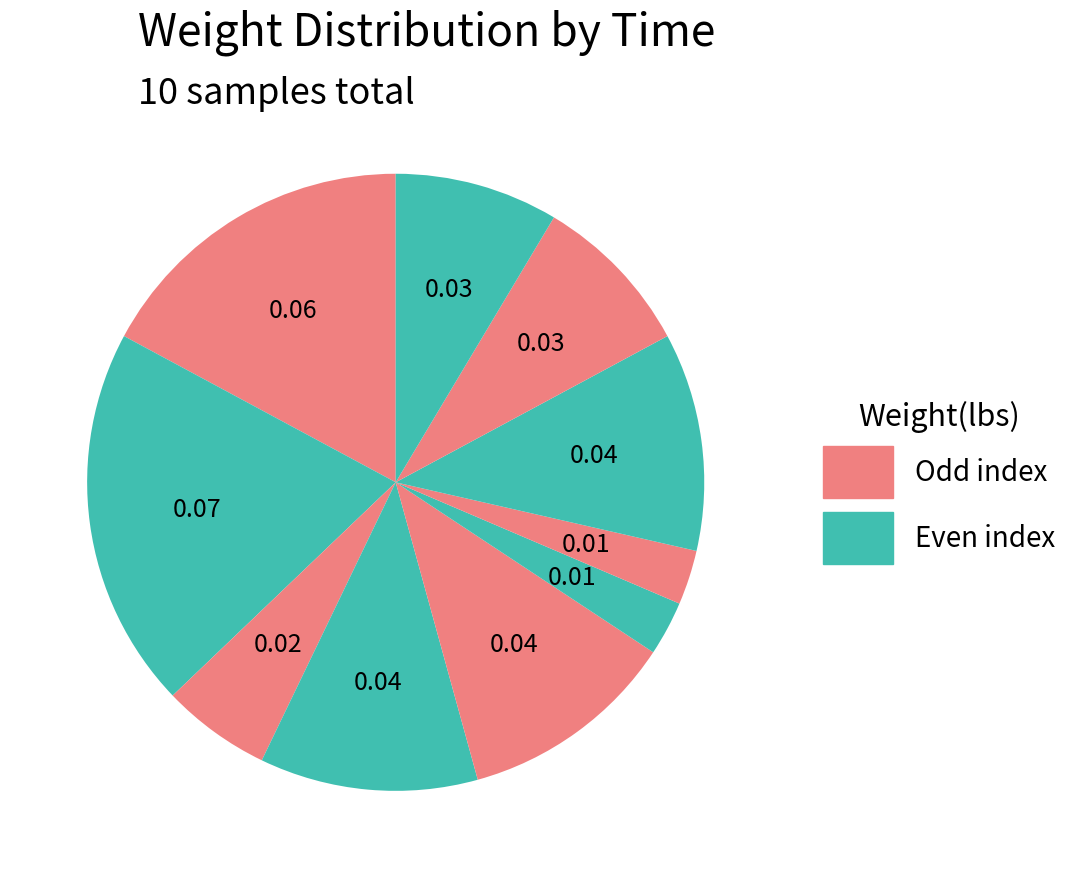

How many segments does this pie chart have?

10